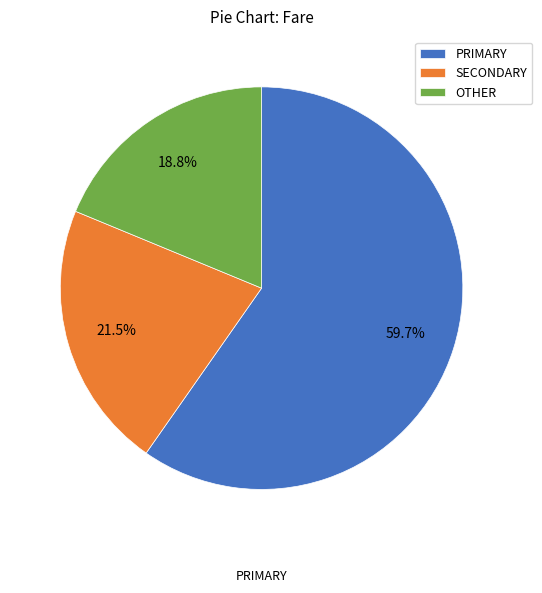

Which category has the smallest portion of the pie?

OTHER